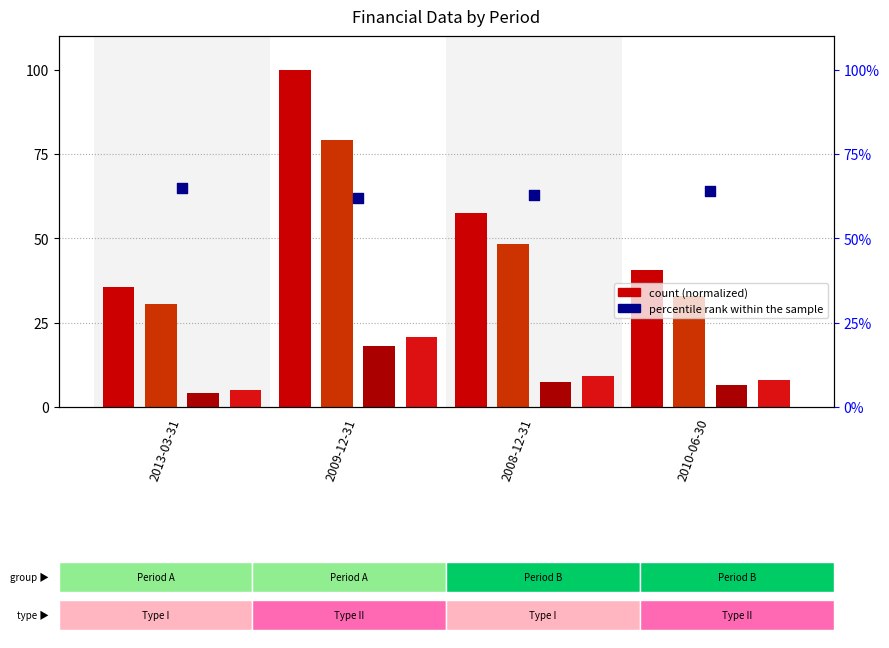

Which series has the largest total across all categories?

percentile rank within the sample